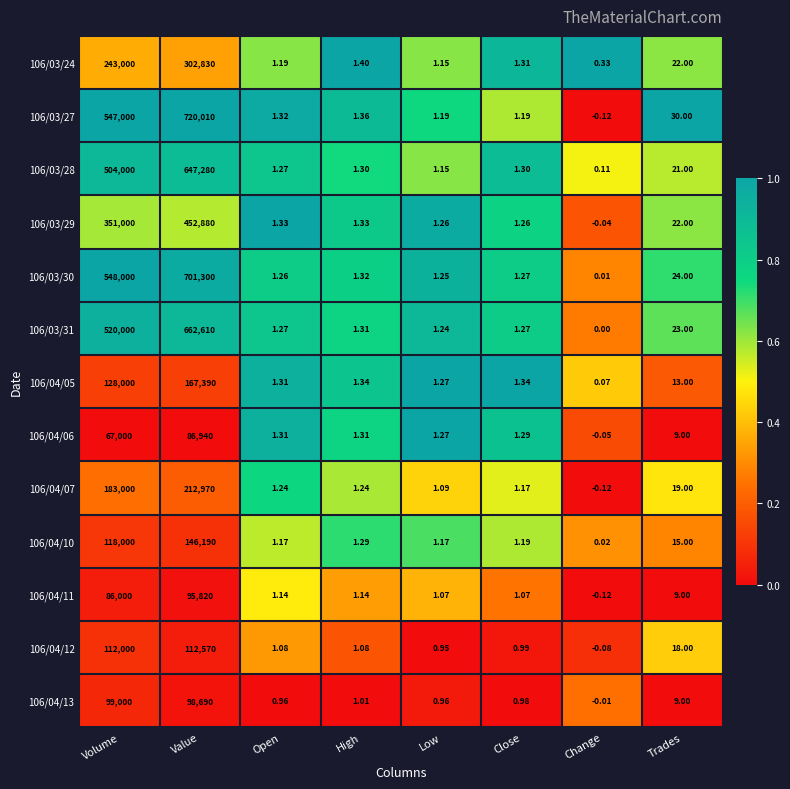

At which category does the chart reach its peak across all series?

Value